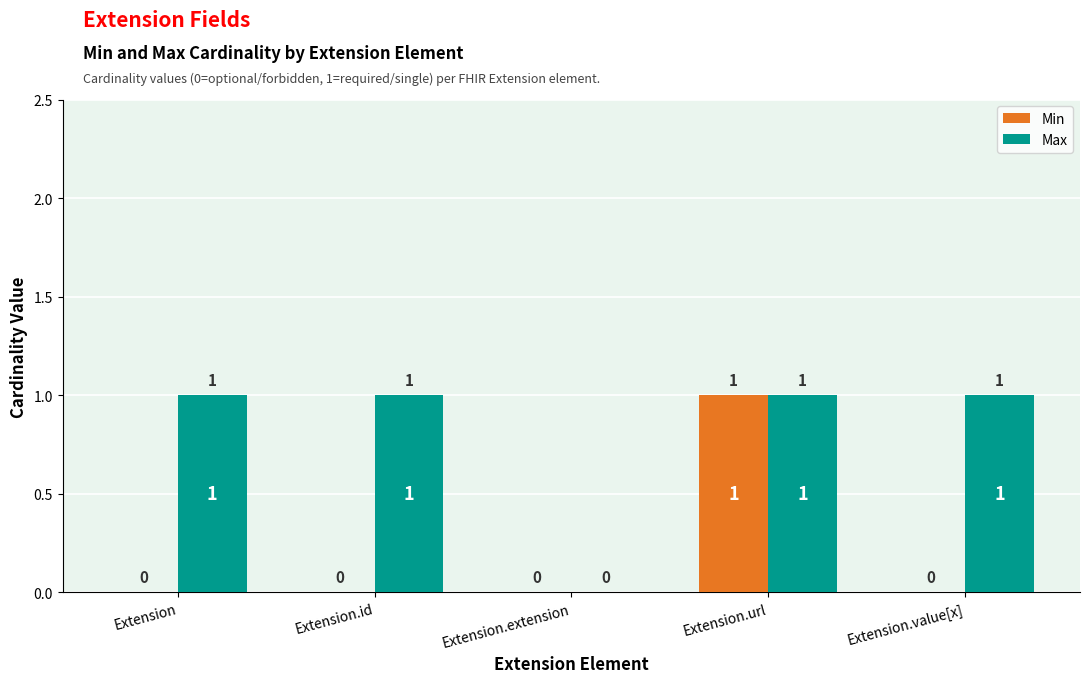

How many groups of bars are there?

5